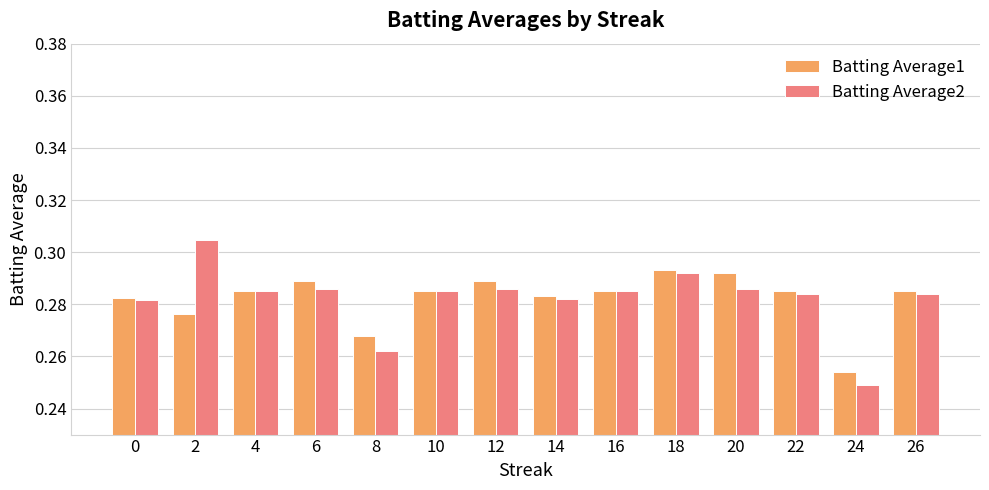

List the series in order of their peak value, highest first.

Batting Average2, Batting Average1